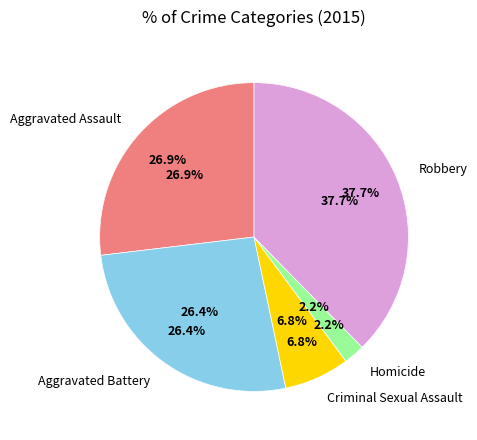

Combined, do Robbery and Aggravated Battery account for over 50%?

Yes